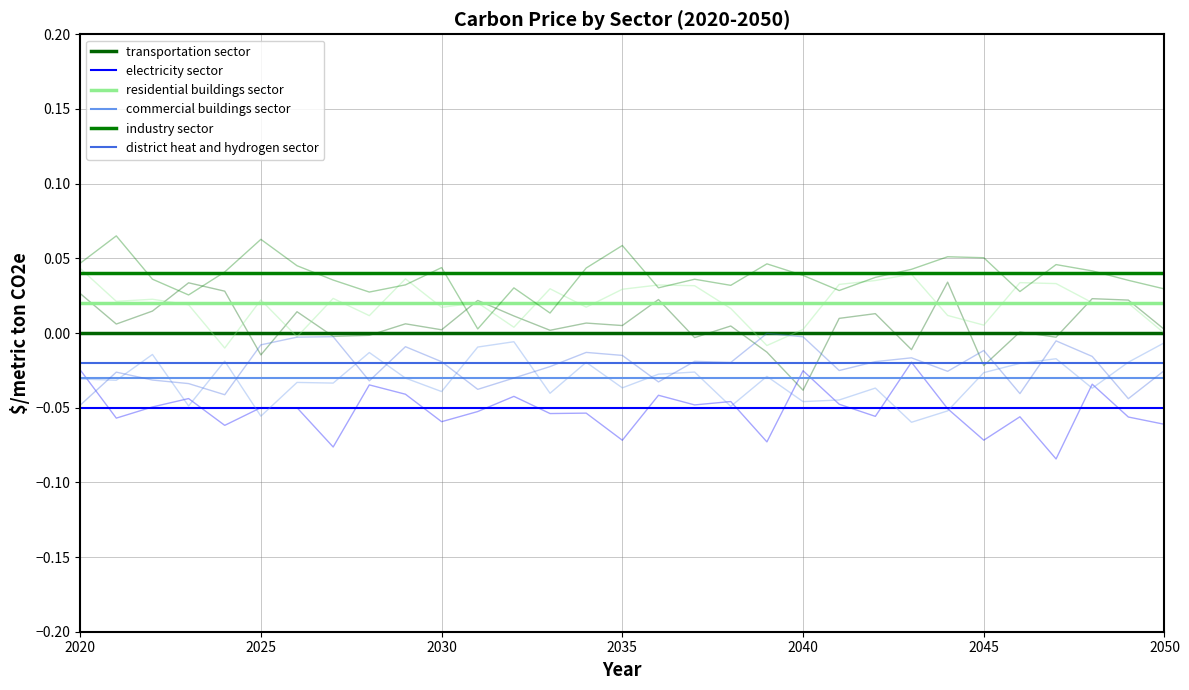

Does the chart display data point markers on the line(s)?

No